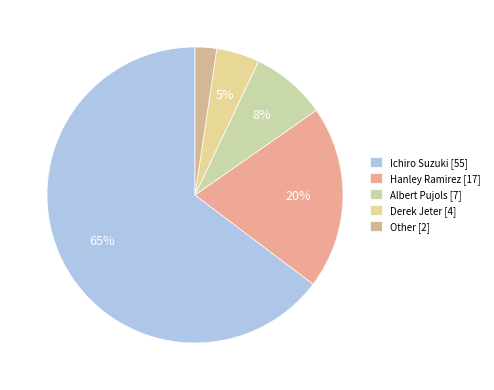

How many slices are in this pie chart?

5